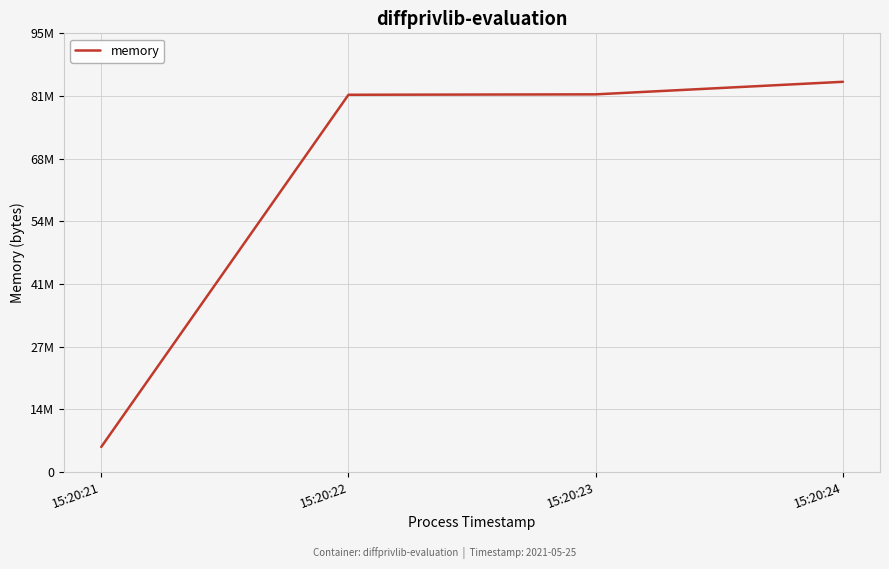

Does the chart display data point markers on the line(s)?

No